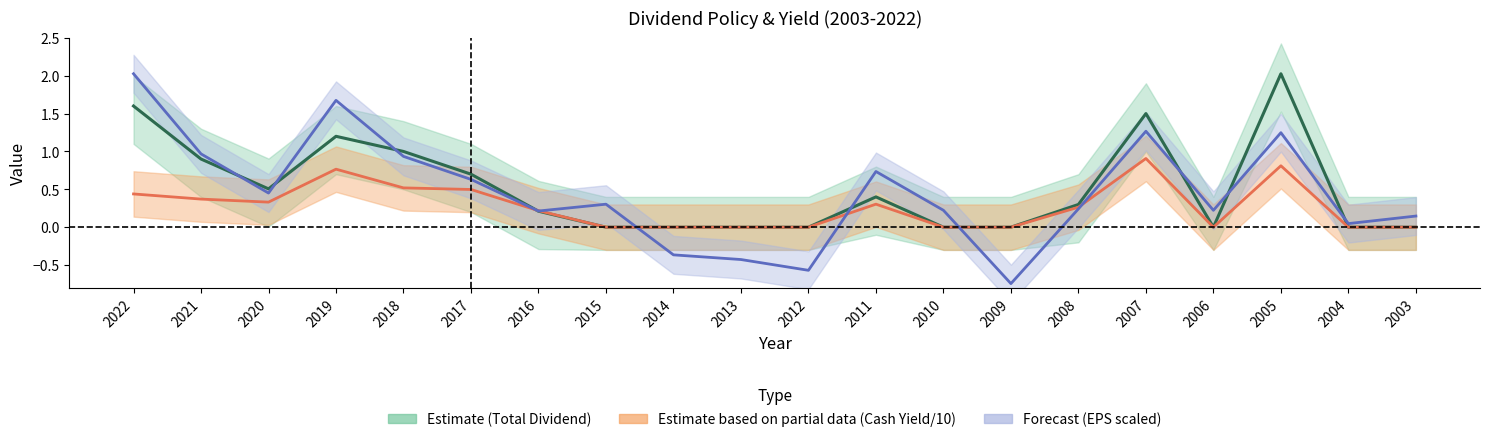

List the series in order of their overall mean, highest first.

Total Dividend, EPS, Cash Yield